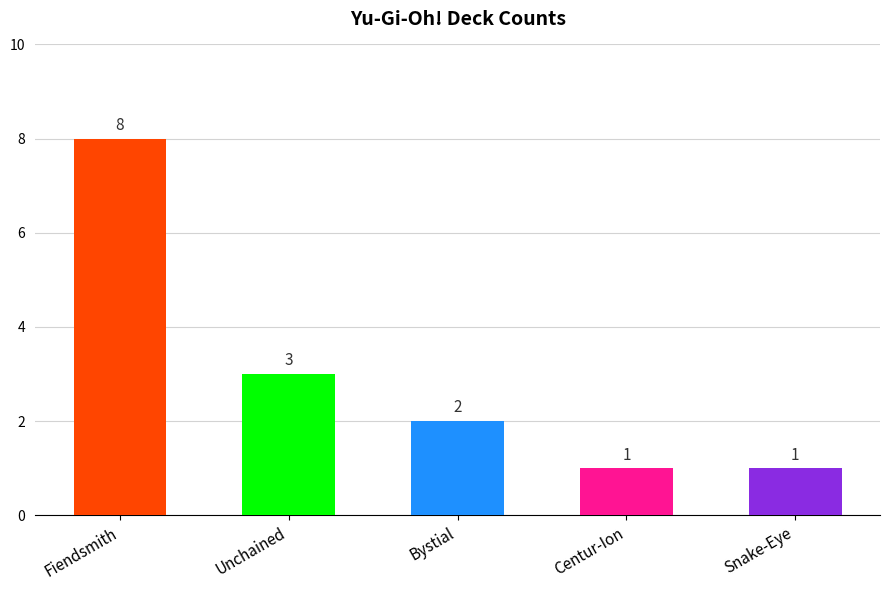

What is the minimum value shown in the chart?

1